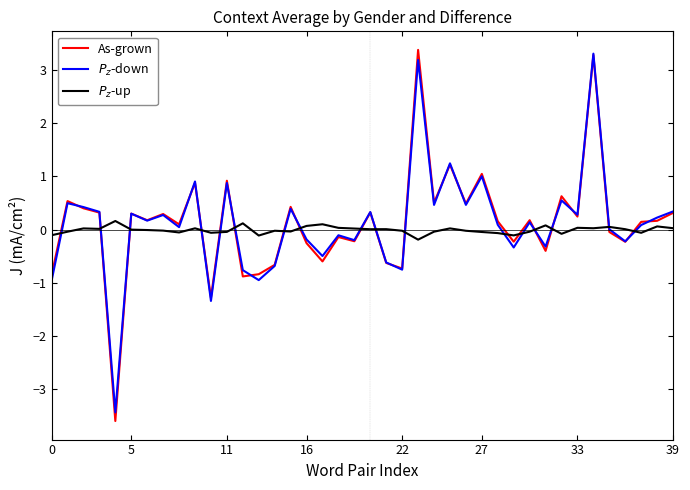

What is the highest value of the As-grown series?

3.4